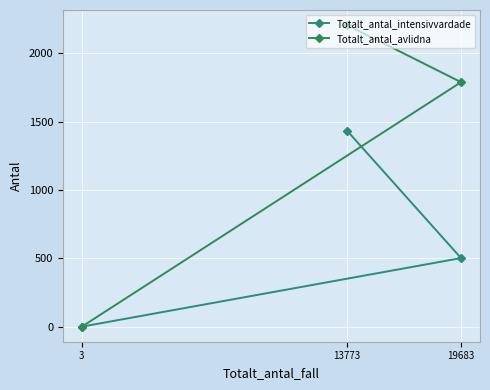

Between 13773 and 3, which series saw the biggest shift?

Totalt_antal_avlidna